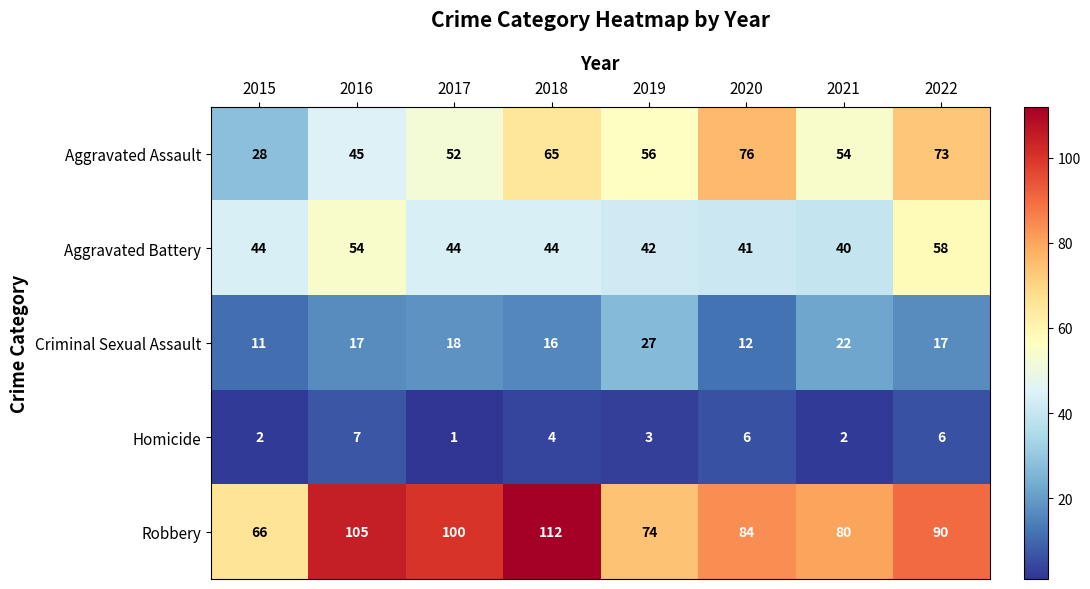

How many categories are shown in the chart?

8